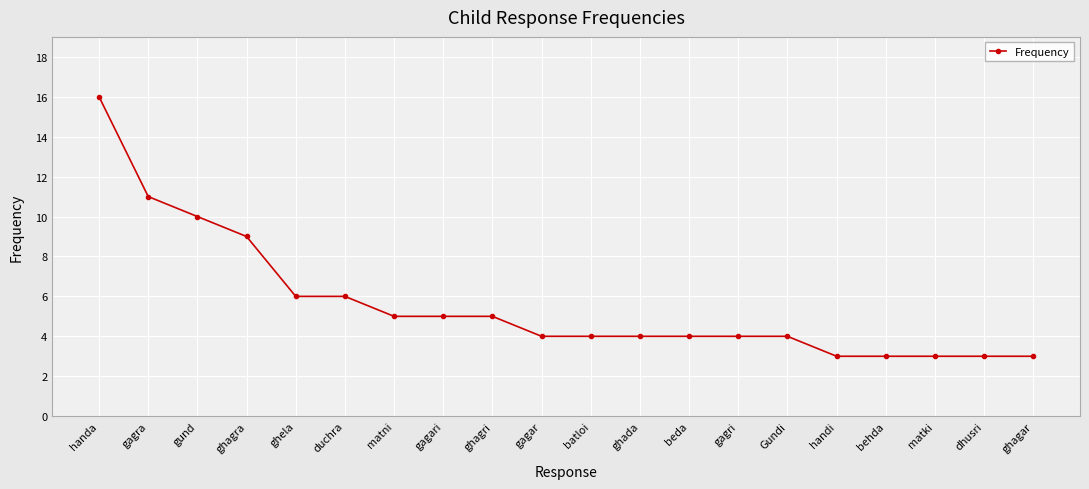

At which label is the value closest to 9?

ghagra